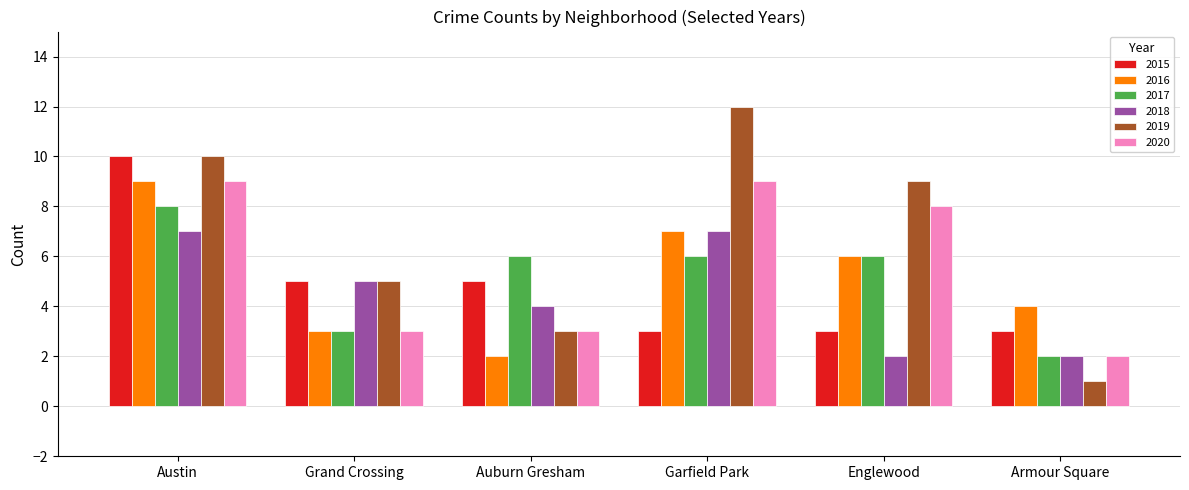

Between Grand Crossing and Englewood, which series saw the biggest shift?

2020